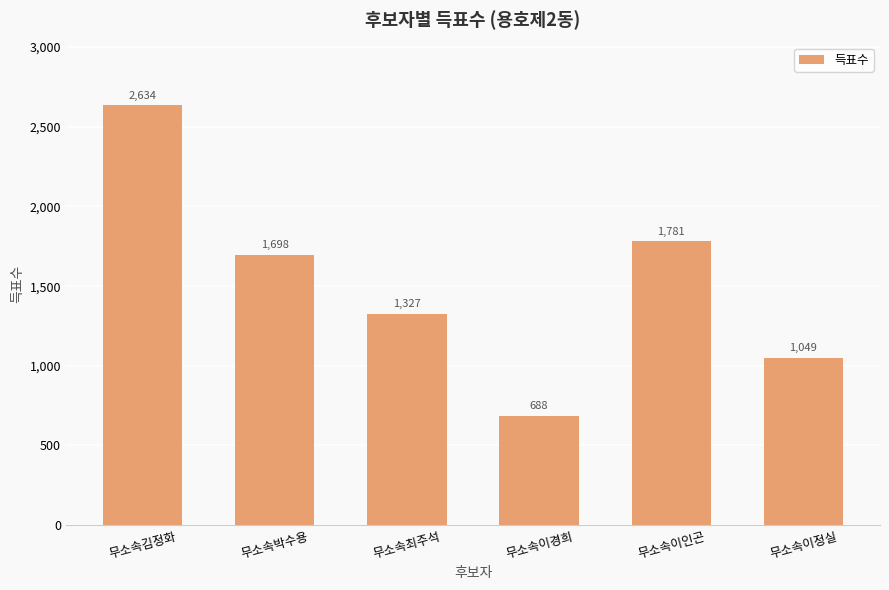

Does the chart contain stacked bars?

No